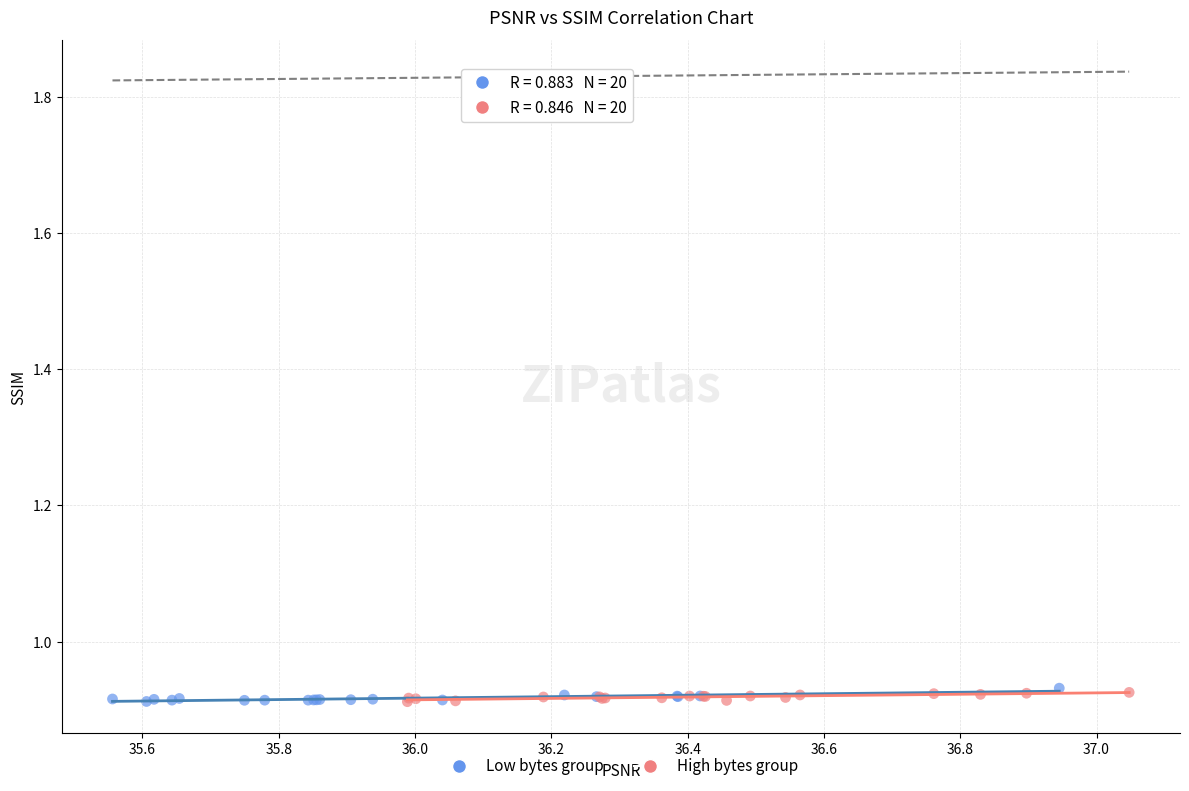

What are all the series names shown in the legend?

Low bytes group, High bytes group